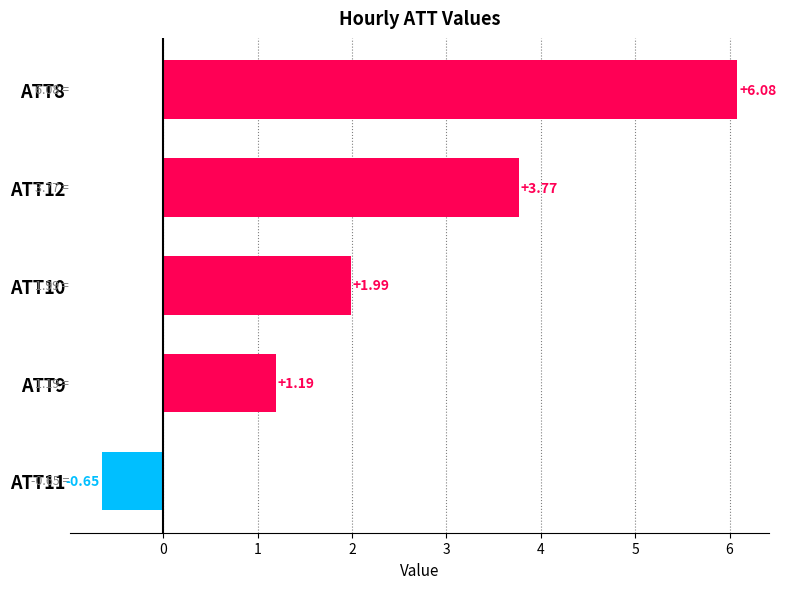

List the labels in order of value, smallest first.

ATT11, ATT9, ATT10, ATT12, ATT8